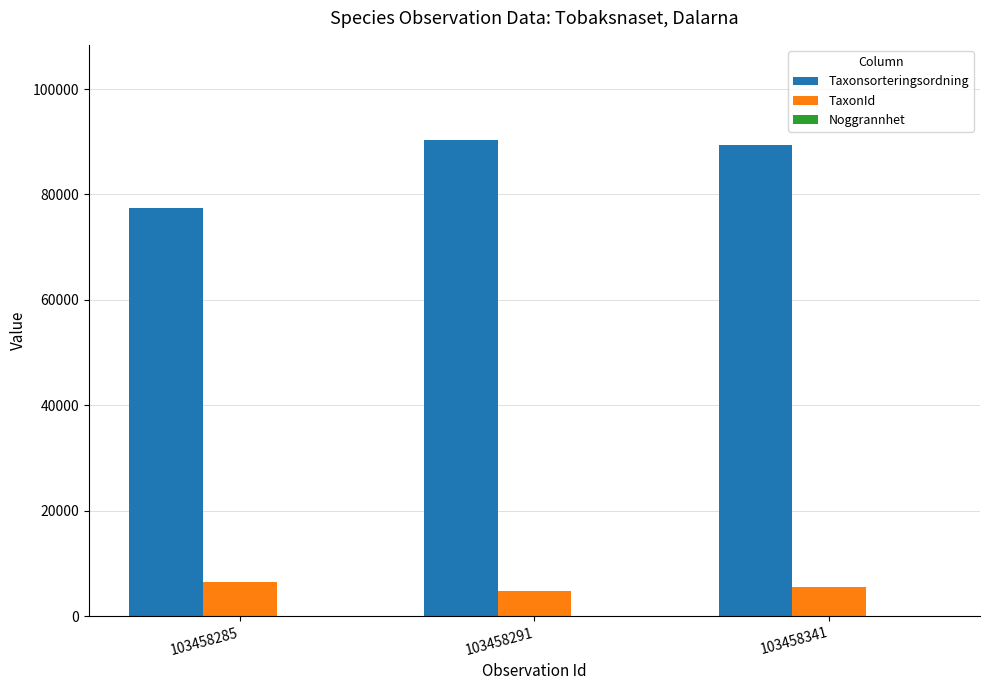

How many groups of bars are there?

3